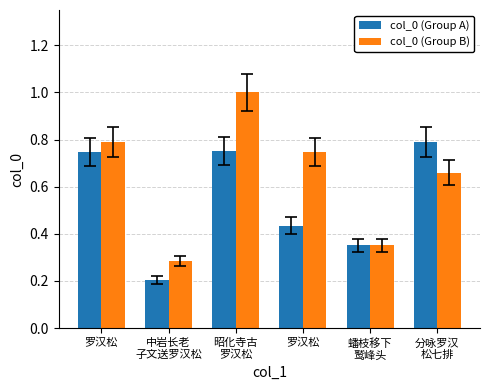

What is the greatest value displayed?

1.0